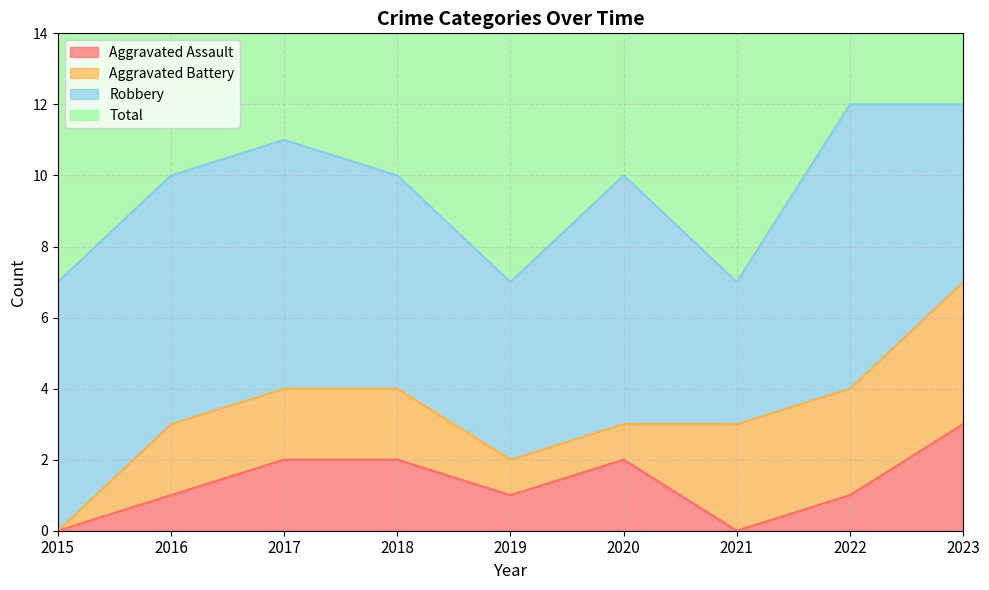

True or false: Aggravated Assault has a value of 2 at 2018.

True